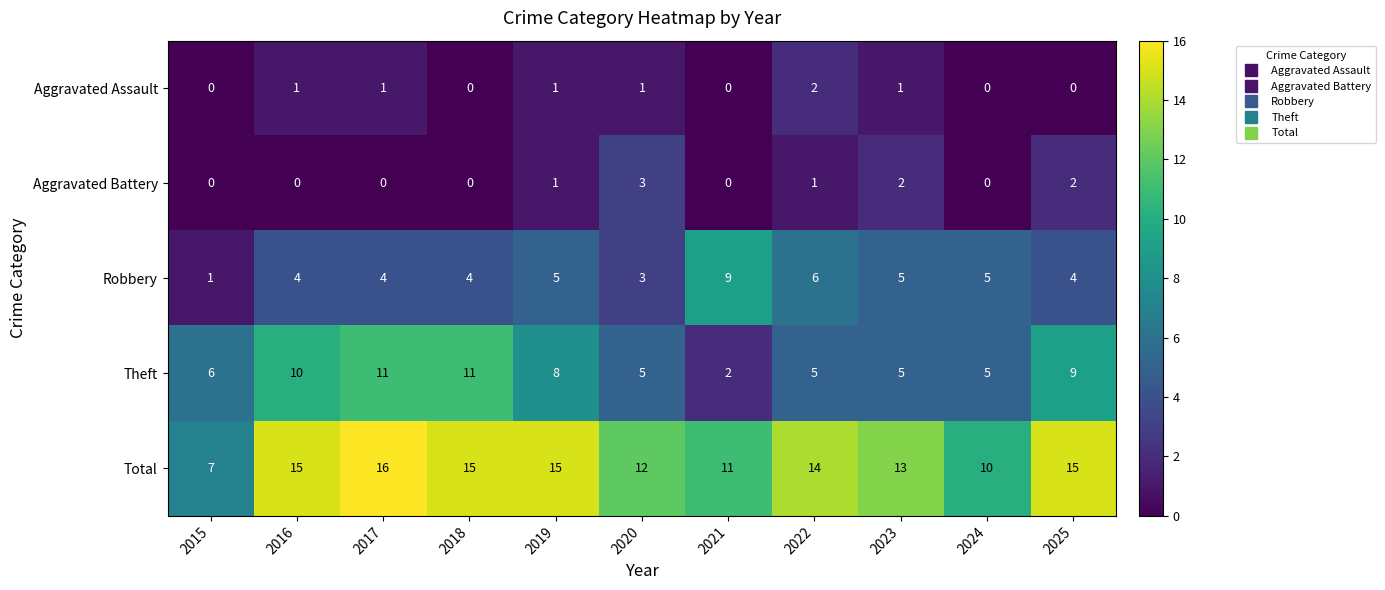

At 2017, list the series in order from largest to smallest.

Total, Theft, Robbery, Aggravated Assault, Aggravated Battery